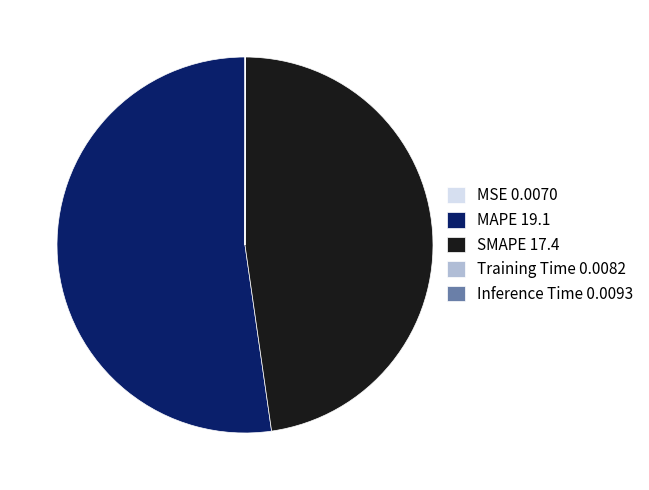

Is it true that MAPE 19.1 is 52% of the pie?

True